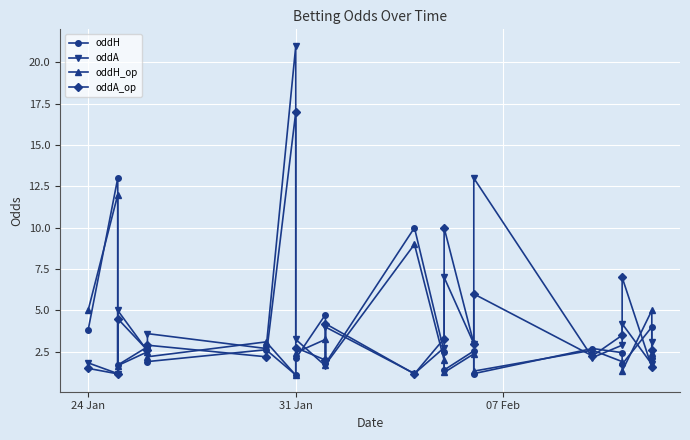

At 07 Feb, list the series in order from largest to smallest.

oddA, oddA_op, oddH, oddH_op